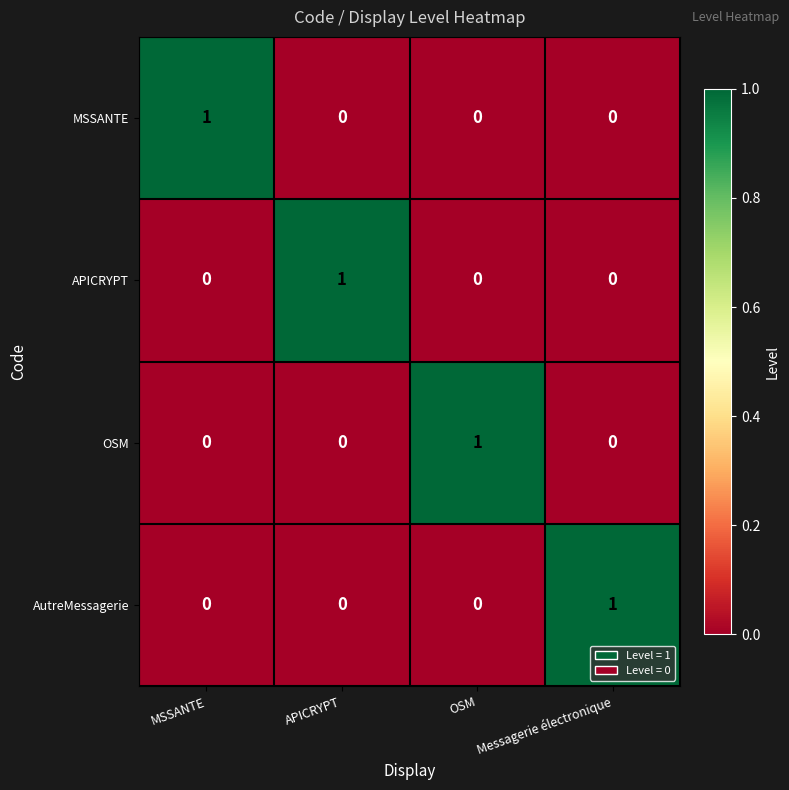

At how many categories does at least one series exceed 0?

4